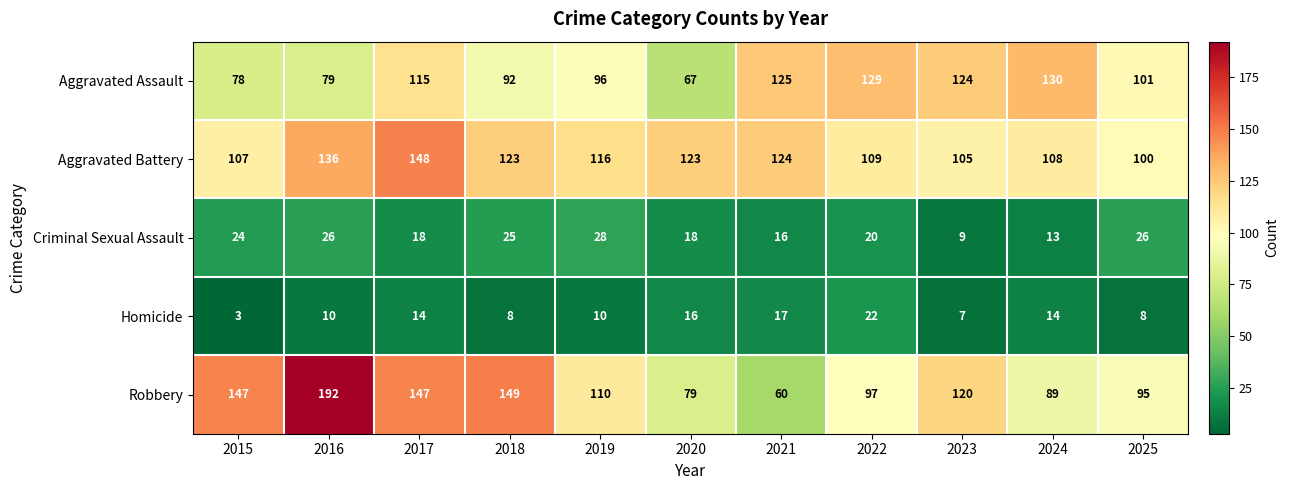

The value of Criminal Sexual Assault at 2015 is 24. True or false?

True